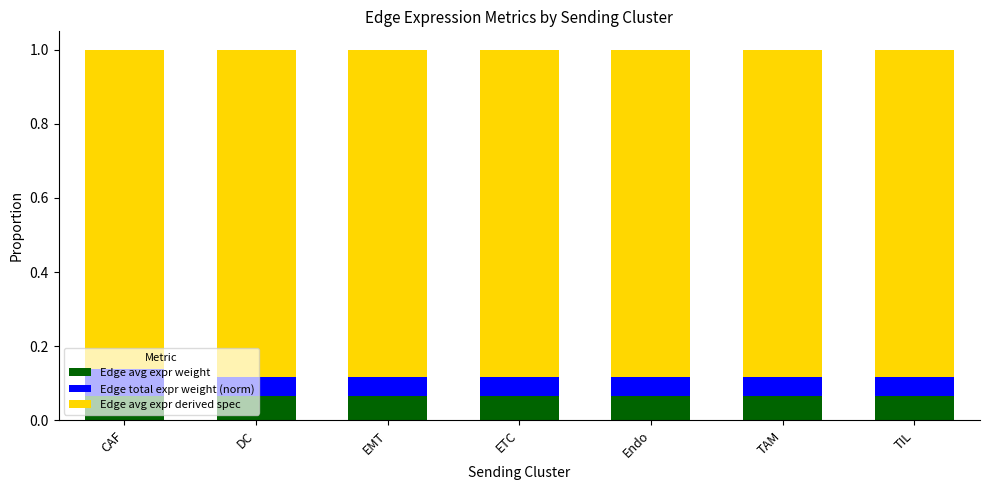

How many Edge avg expr weight values are between 0 and 1?

7